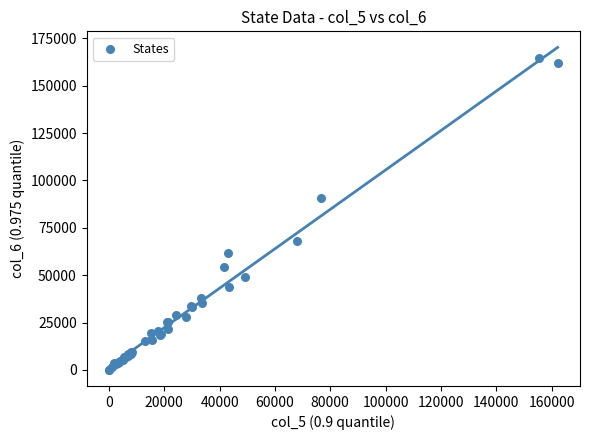

What Y value in the scatter plot is closest to 82206?

90618